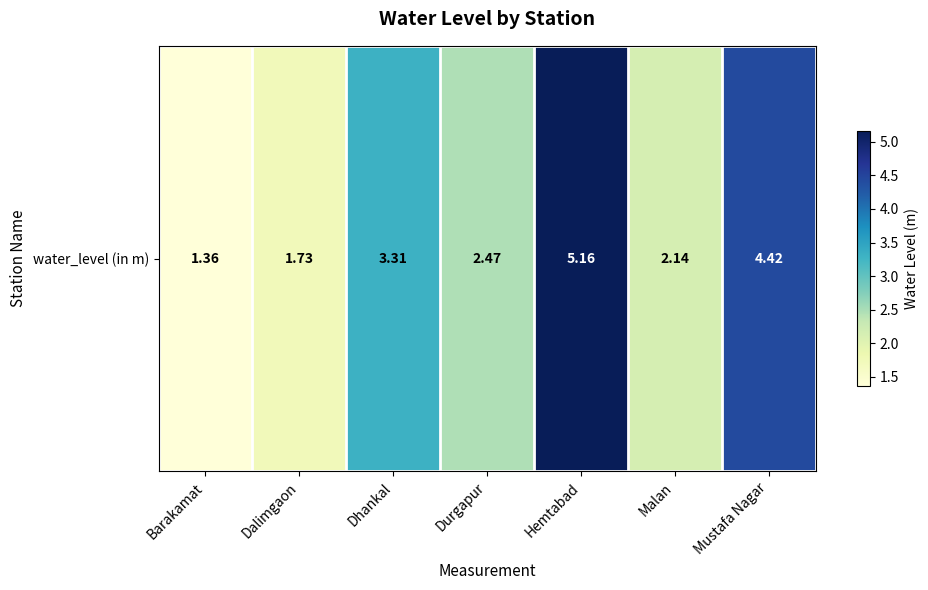

Reading left to right, list all the values displayed in this chart.

Barakamat=1.4	Dalimgaon=1.7	Dhankal=3.3	Durgapur=2.5	Hemtabad=5.2	Malan=2.1	Mustafa Nagar=4.4